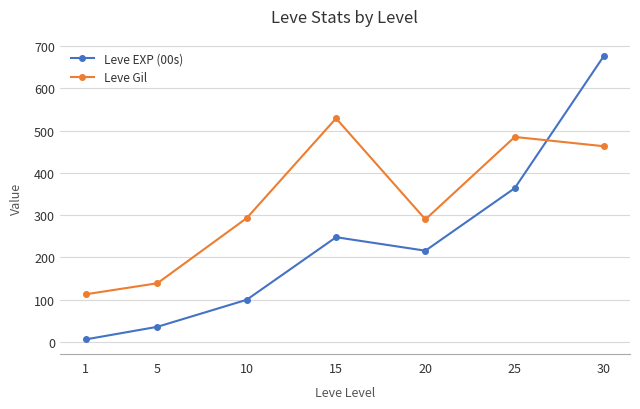

What value does the Leve Gil series have at 20?

290.0